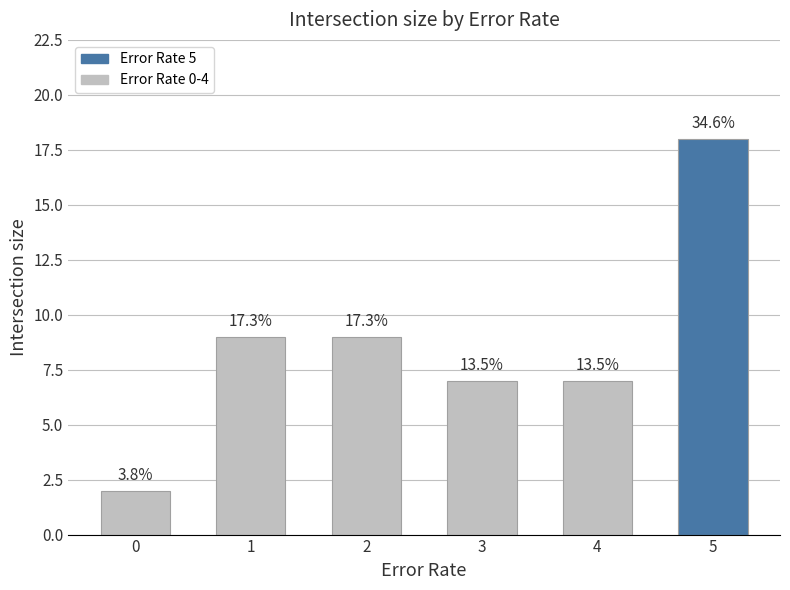

Reading left to right, list all the values displayed in this chart.

0=2	1=9	2=9	3=7	4=7	5=18